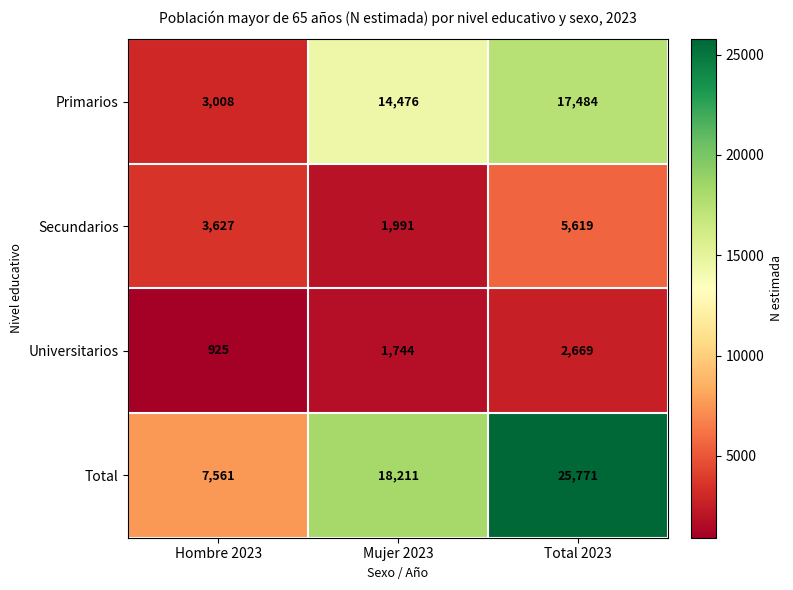

Which series has the widest spread of values?

Total